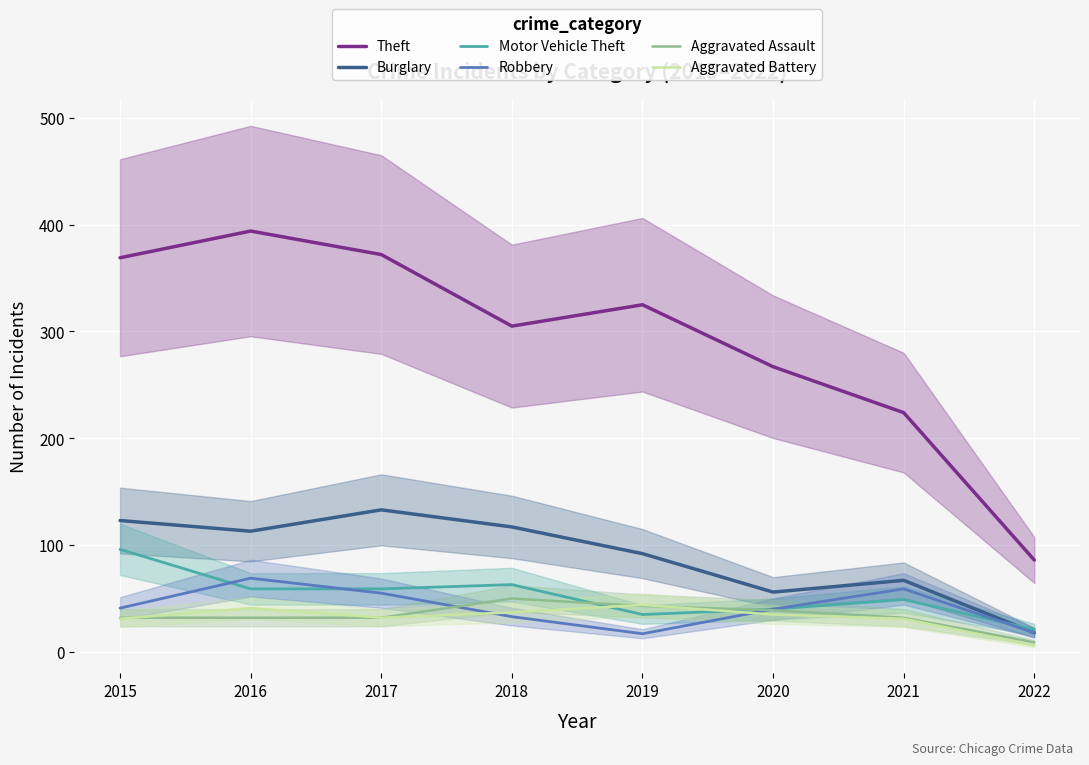

The value of Burglary at 2022 is 18. True or false?

True